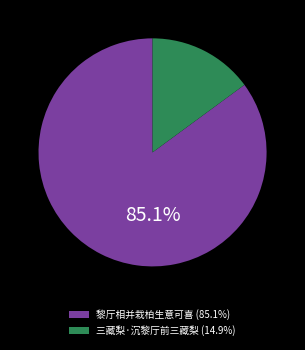

To the nearest percent, what is the average slice percentage?

50%